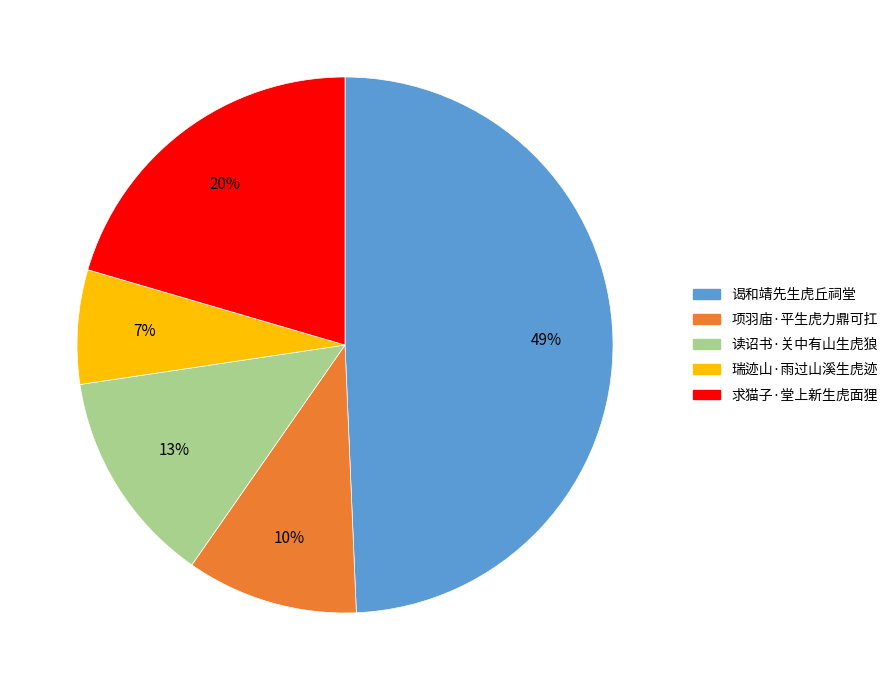

To the nearest percent, what portion does 读诏书·关中有山生虎狼 represent?

13%